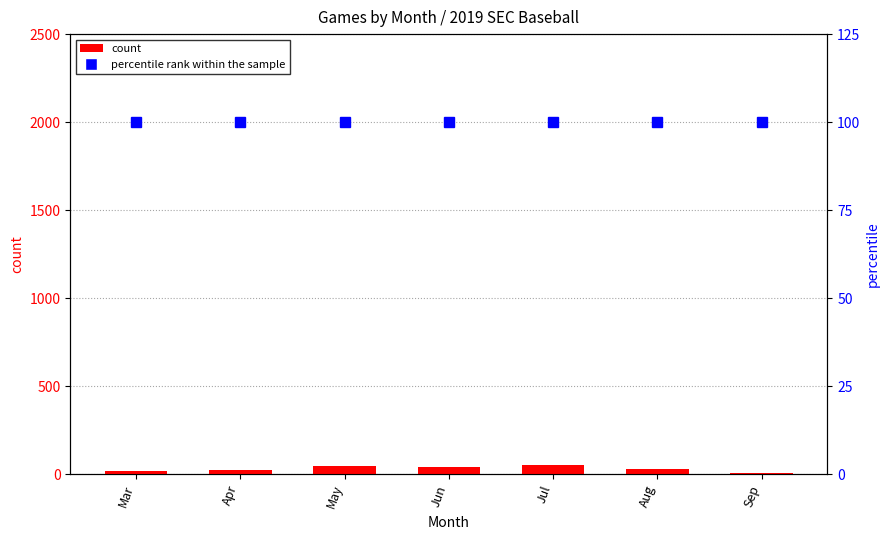

At which label does count first exceed 30?

May